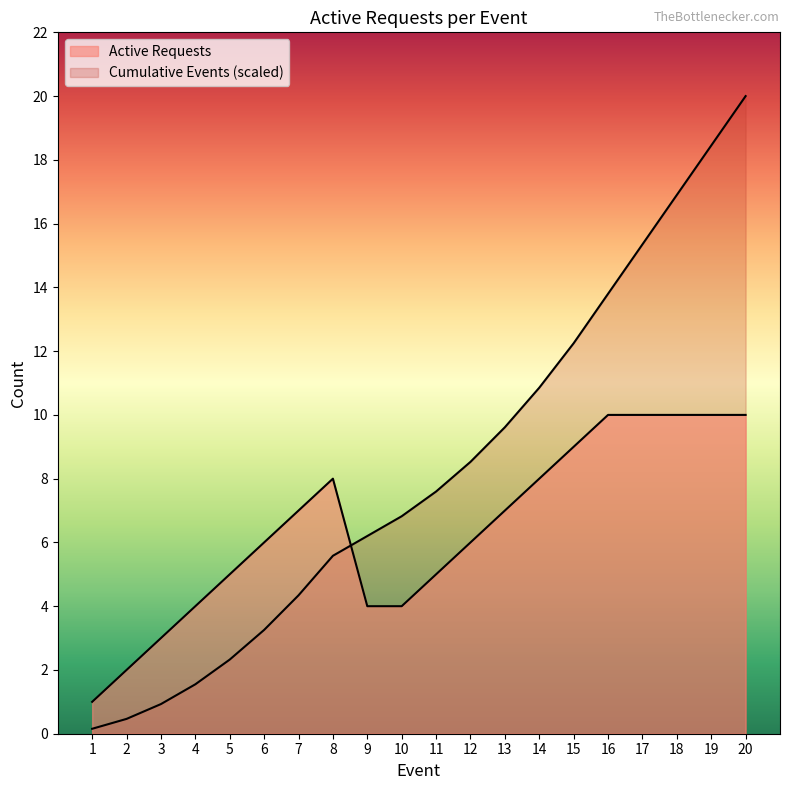

What is the value of the 20th point from the left?

20.0